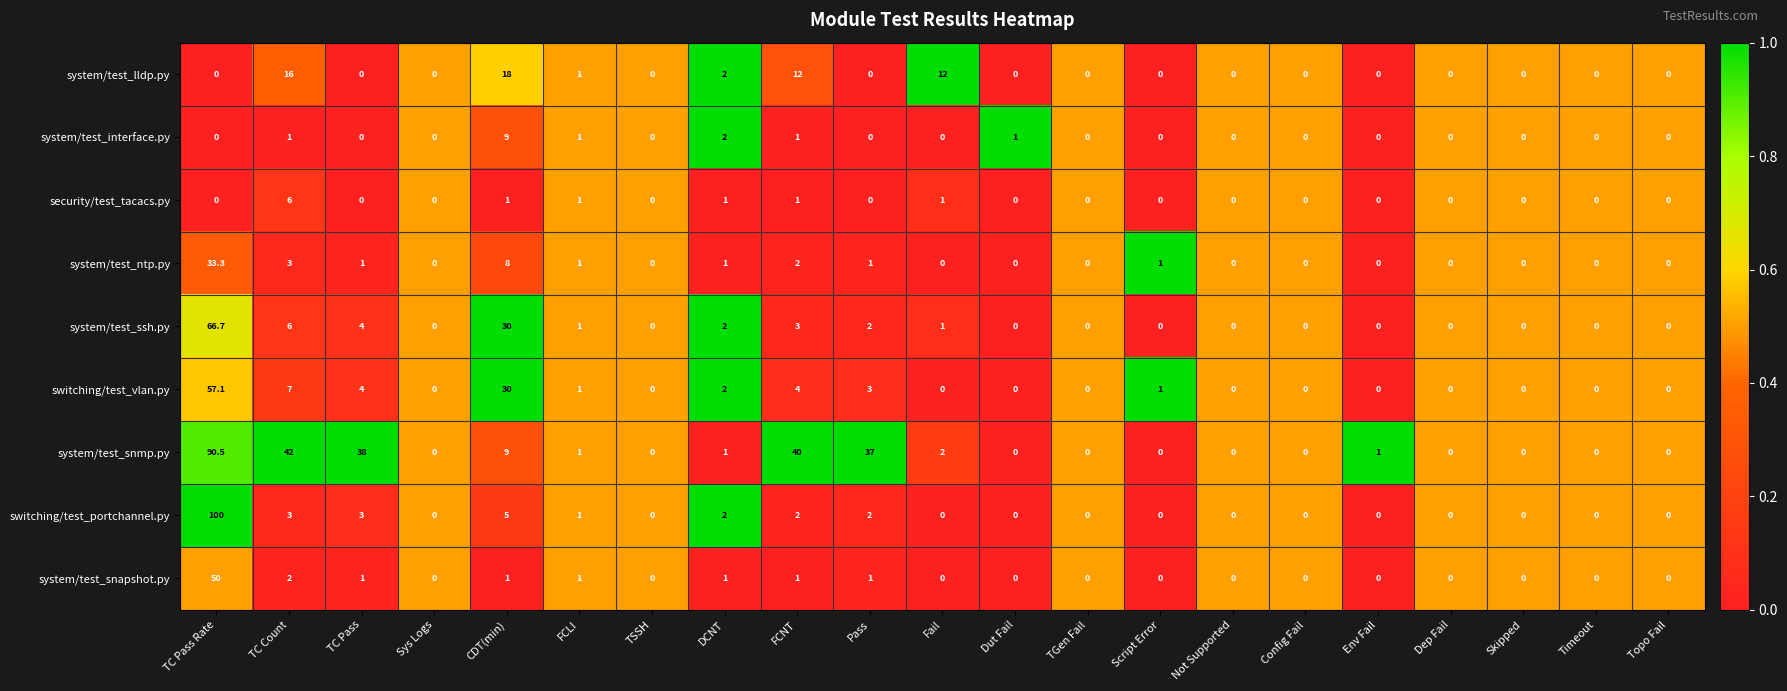

What is the total value across all series at FCLI?

9.0